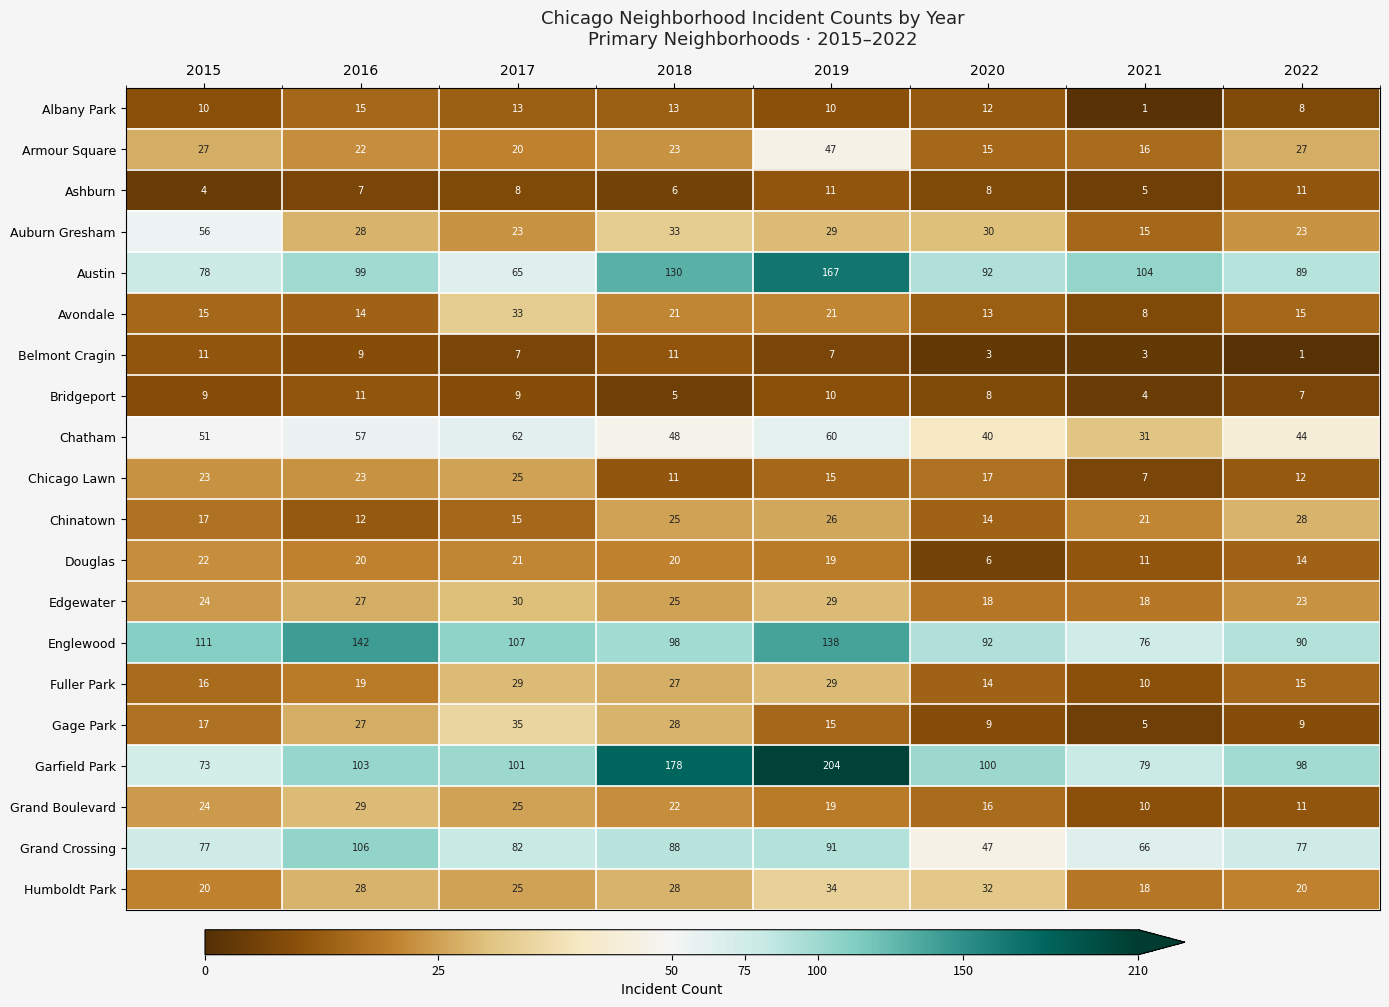

Which series changed the most between 2020 and 2022?

Grand Crossing